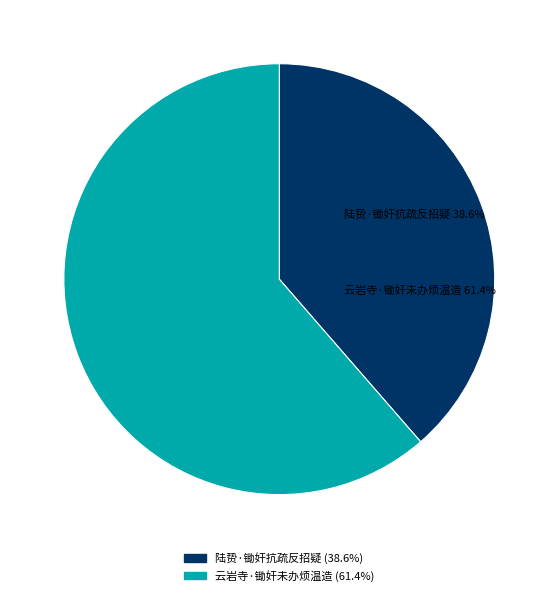

Which has a higher value, 云岩寺·锄奸未办烦温造 or 陆贽·锄奸抗疏反招疑?

云岩寺·锄奸未办烦温造